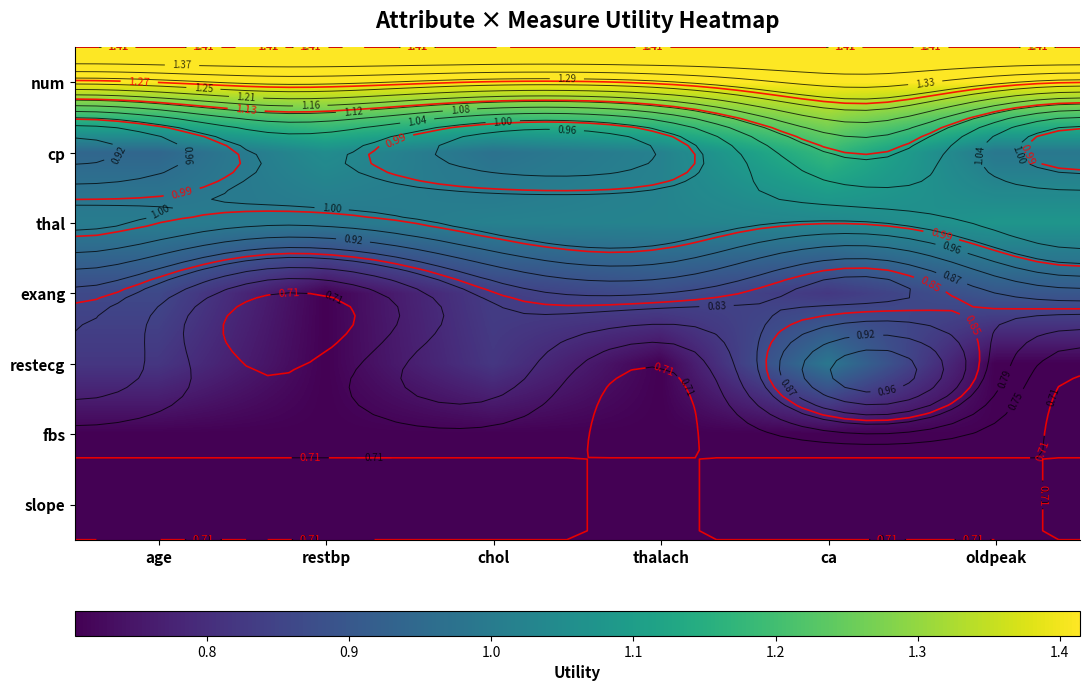

Which category has the highest value in the exang series?

oldpeak